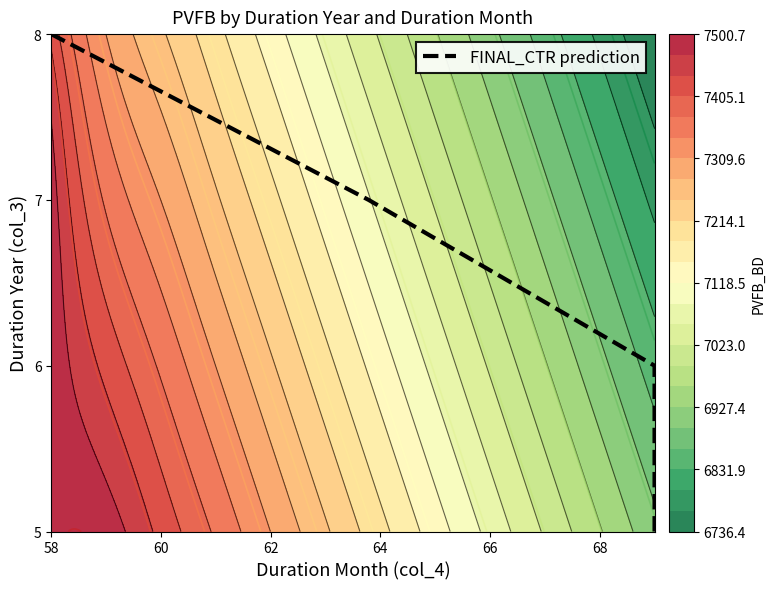

Count the values in the range 6 to 8.

3